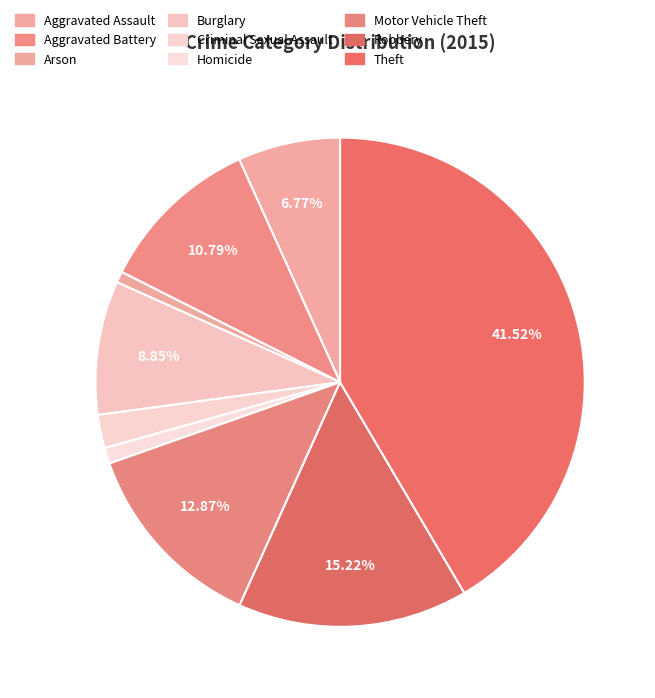

Between Criminal Sexual Assault and Aggravated Assault, which is larger?

Aggravated Assault